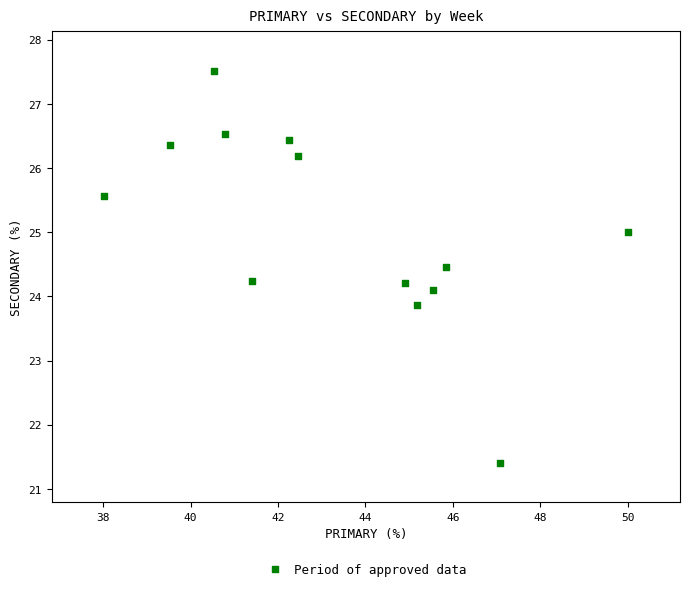

What is the range of Y values (max minus min)?

6.1